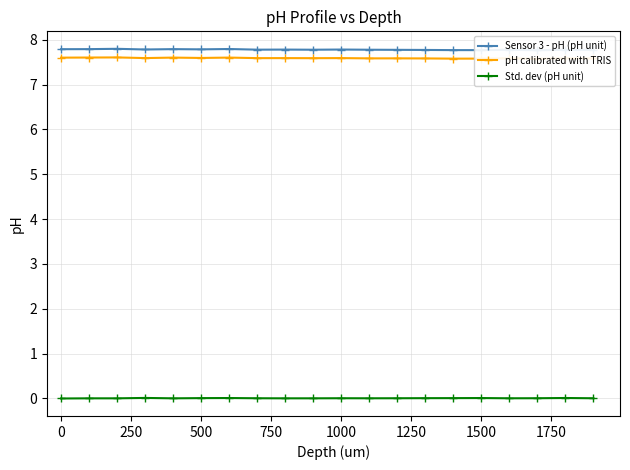

How many interior local valleys does the Std. dev (pH unit) series have?

4